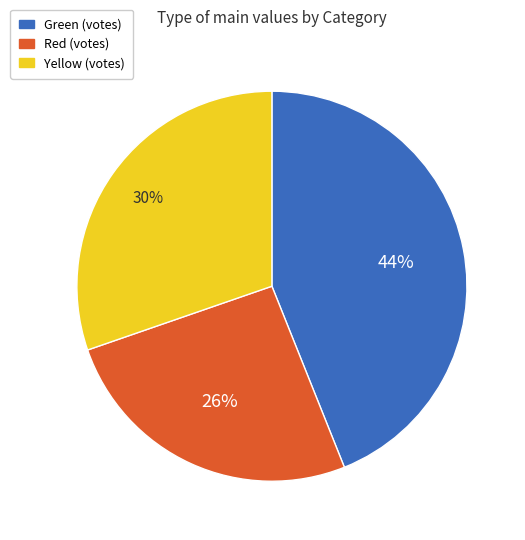

How many segments does this pie chart have?

3